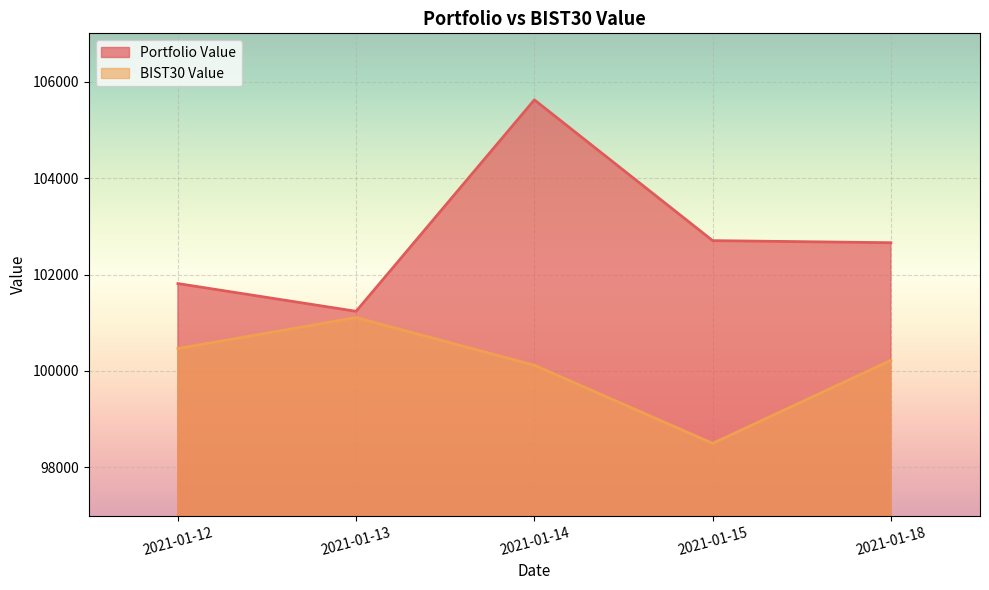

What value does the BIST30 Value series have at 2021-01-14?

100119.1